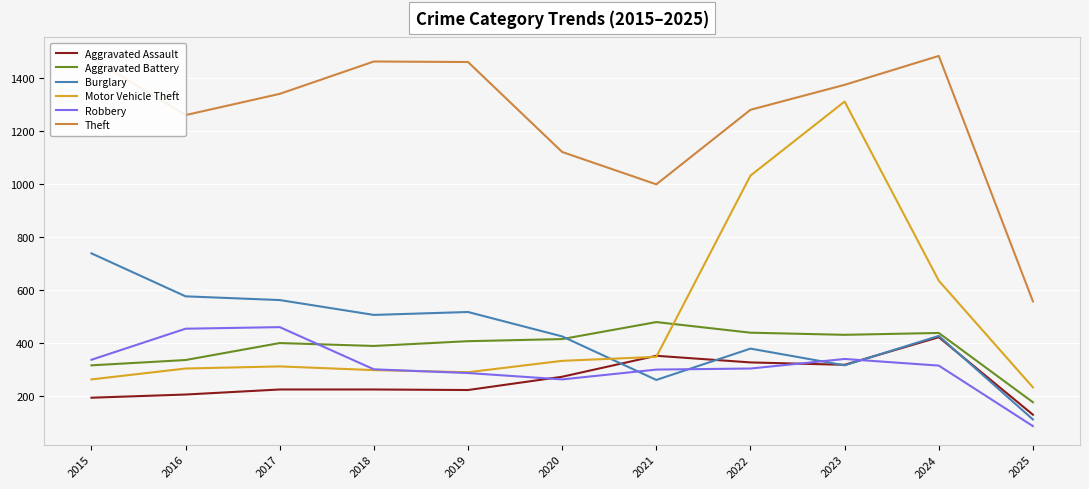

At which label does Burglary first exceed 427?

2015